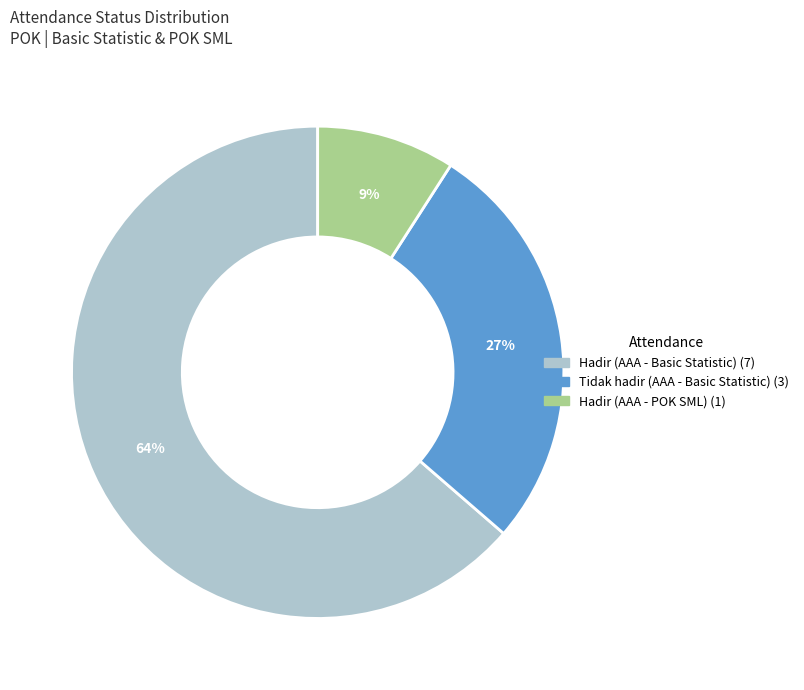

How many slices are in this pie chart?

3